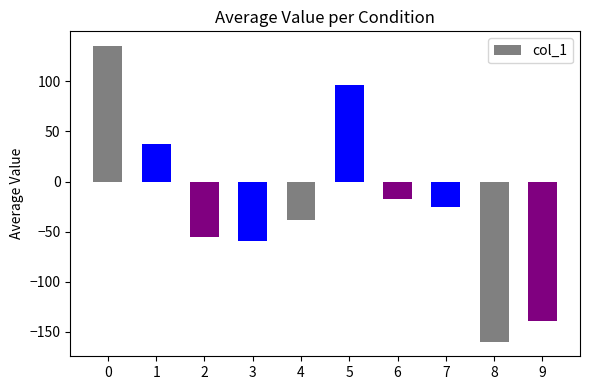

List the labels in order of value, largest first.

0, 5, 1, 6, 7, 4, 2, 3, 9, 8